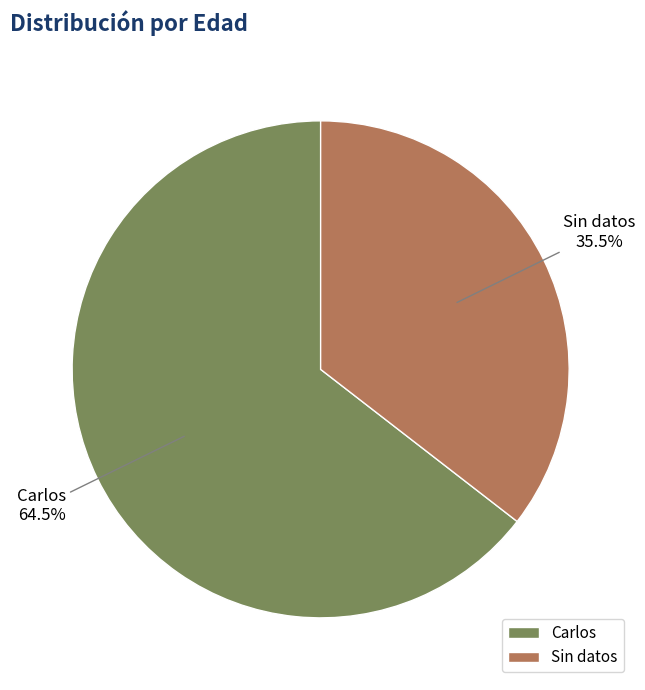

How many slices are in this pie chart?

2